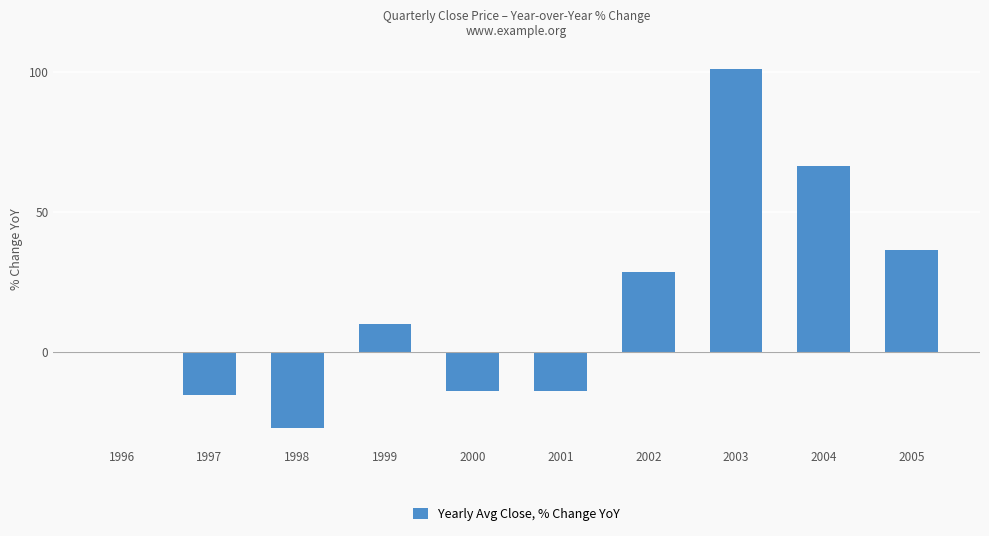

True or false: the data shows 66.6 at 2004.

True